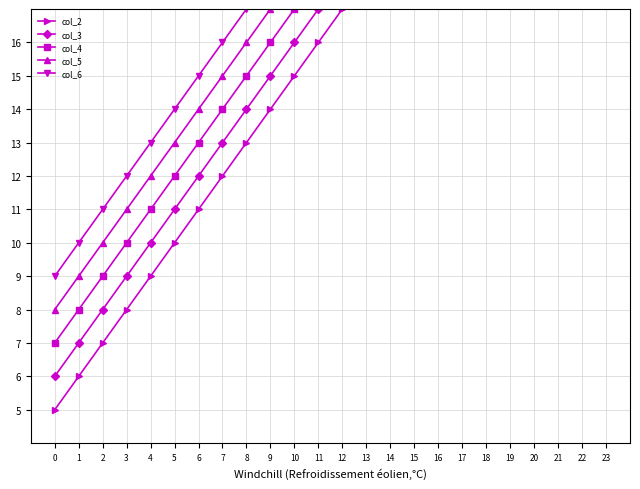

True or false: col_6 and col_3 cross at least once.

False